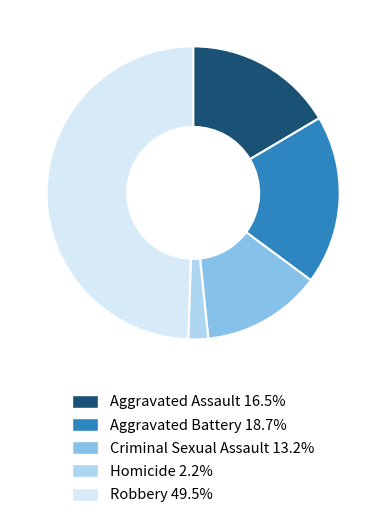

Count the number of slices in the pie.

5